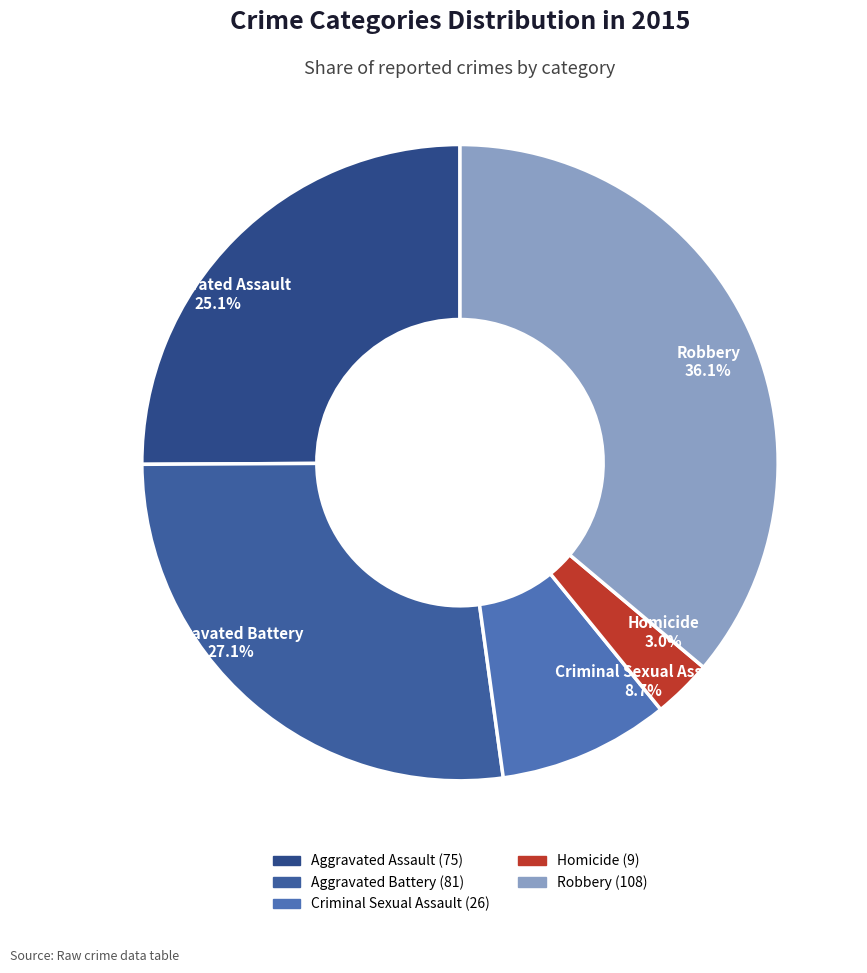

Which has a higher value, Homicide or Aggravated Assault?

Aggravated Assault